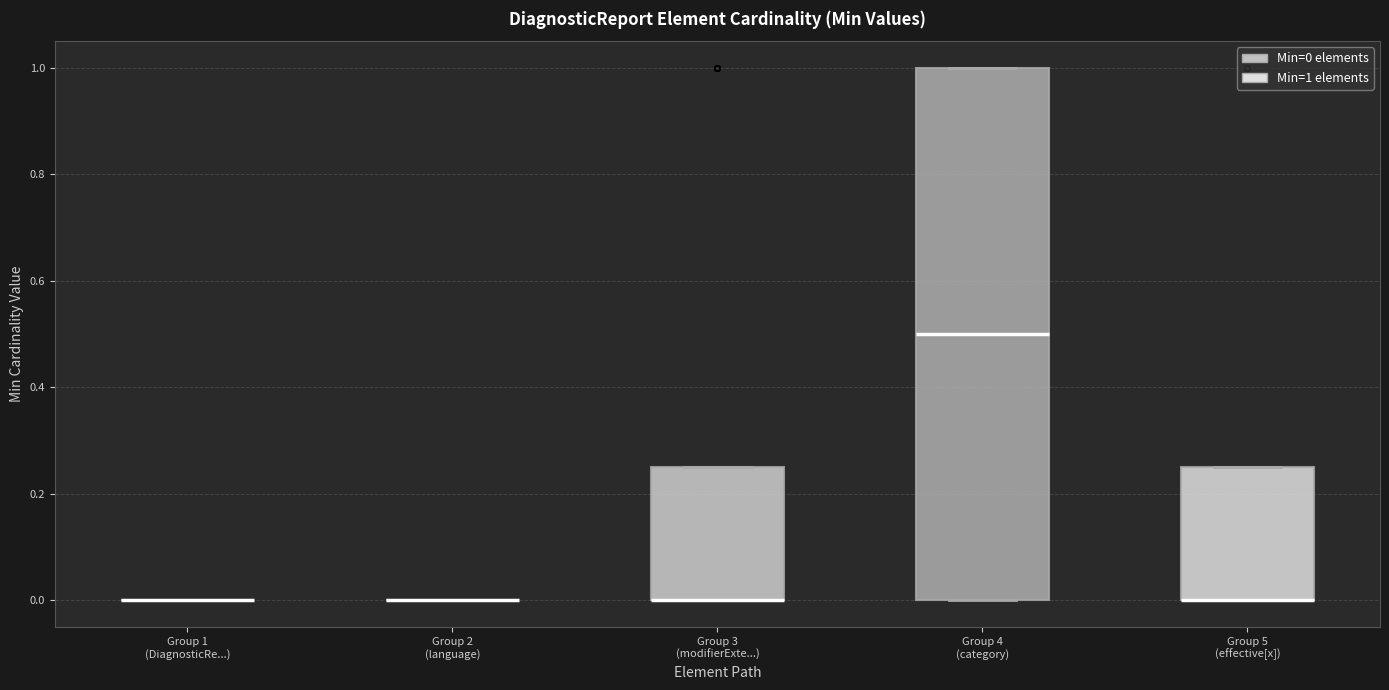

Reading left to right, transcribe this box plot: for each box, give where its median line is, the range the box spans, and where its two whiskers end, as read against the y-axis. The values are not printed on the chart, so give them approximately, as read against the axis.

Group 1 (DiagnosticRe...): box collapsed to a line at 0.00, whiskers 0.00 to 0.00
Group 2 (language): box collapsed to a line at 0.00, whiskers 0.00 to 0.00
Group 3 (modifierExte...): median 0.00 (drawn on the box's lower edge), box 0.00 to 0.26, whiskers 0.00 to 0.26
Group 4 (category): median 0.50, box 0.00 to 1.00, whiskers 0.00 to 1.00
Group 5 (effective[x]): median 0.00 (drawn on the box's lower edge), box 0.00 to 0.26, whiskers 0.00 to 0.26